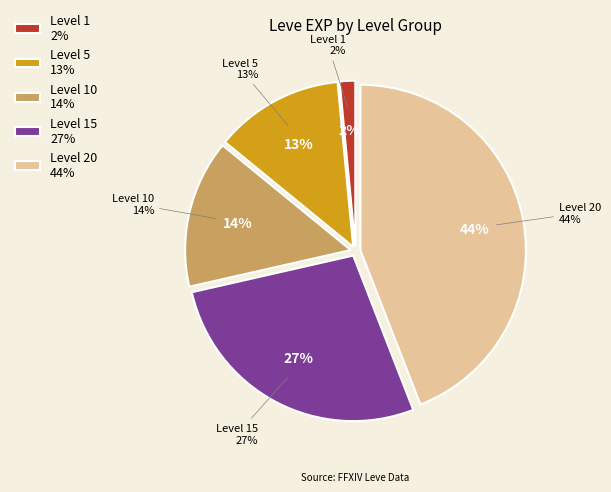

Is there any slice that represents more than half of the pie?

No